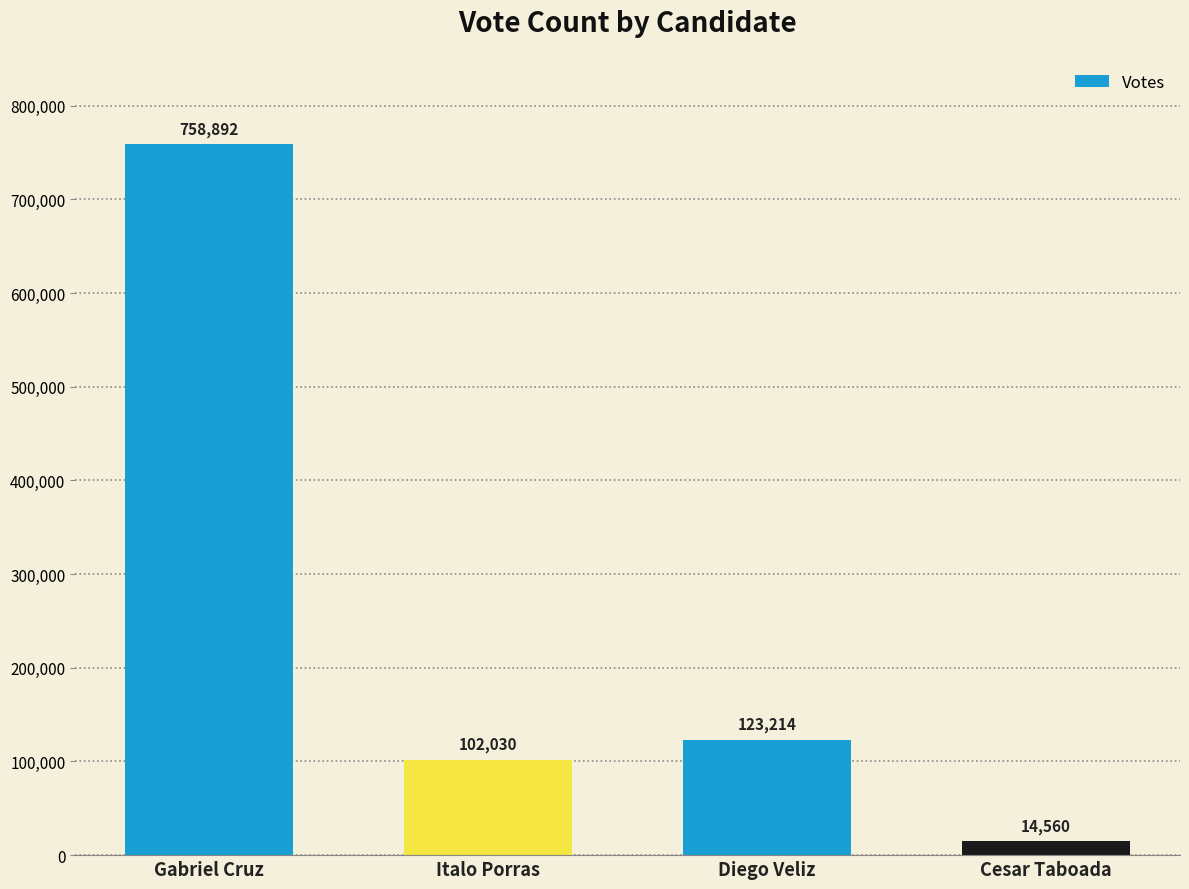

What is the label of the 2nd bar from the right?

Diego Veliz